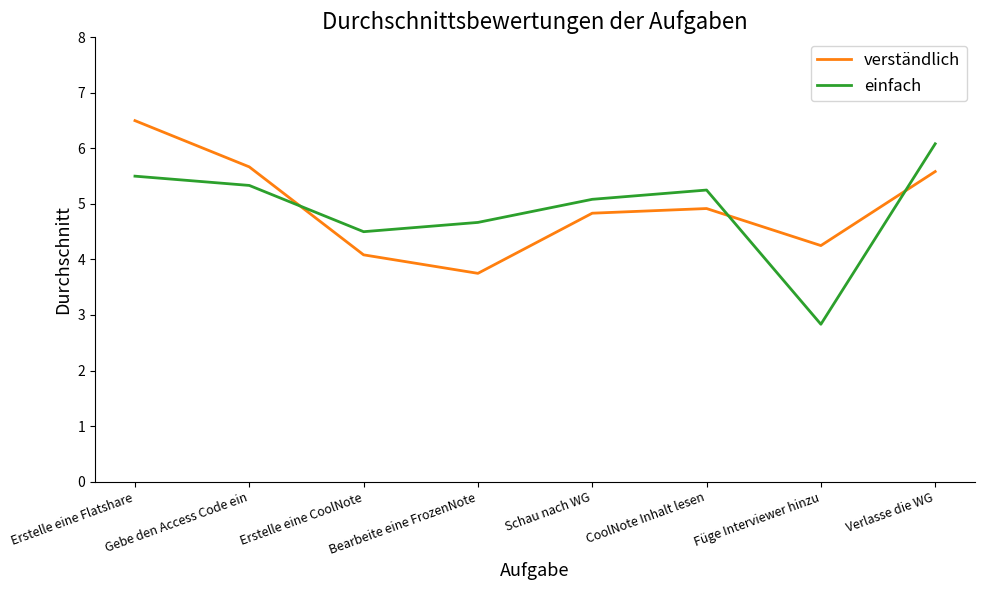

How many values in the einfach series exceed 5?

5